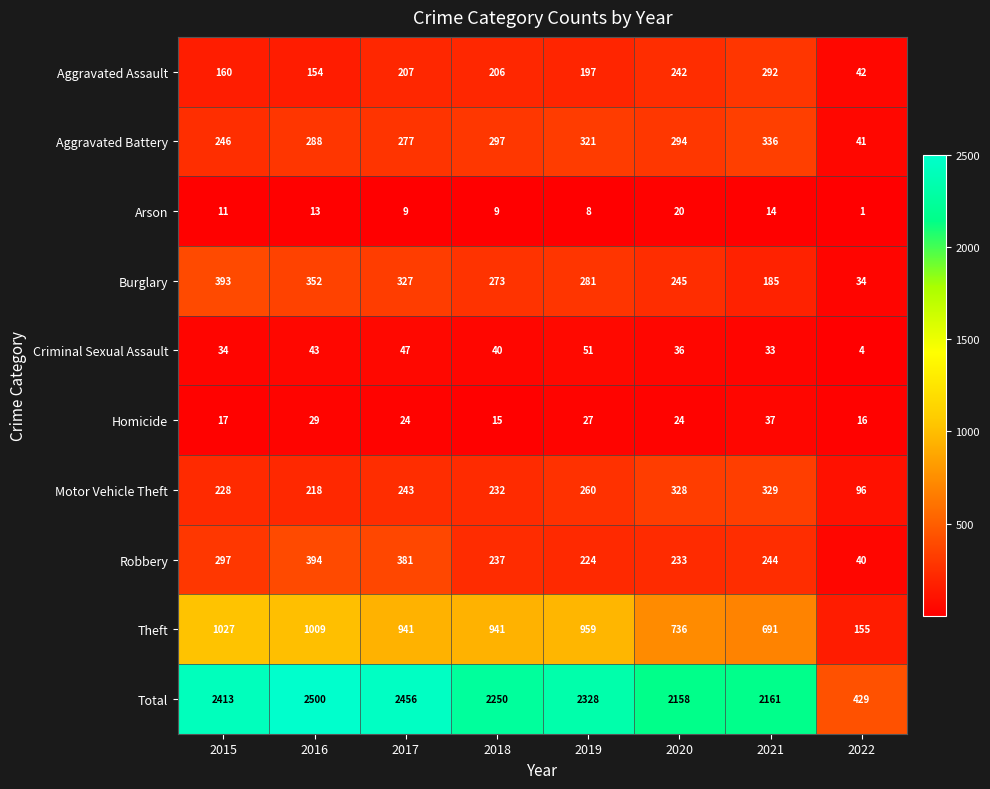

What is the difference between the second highest and minimum values in the Arson series?

13